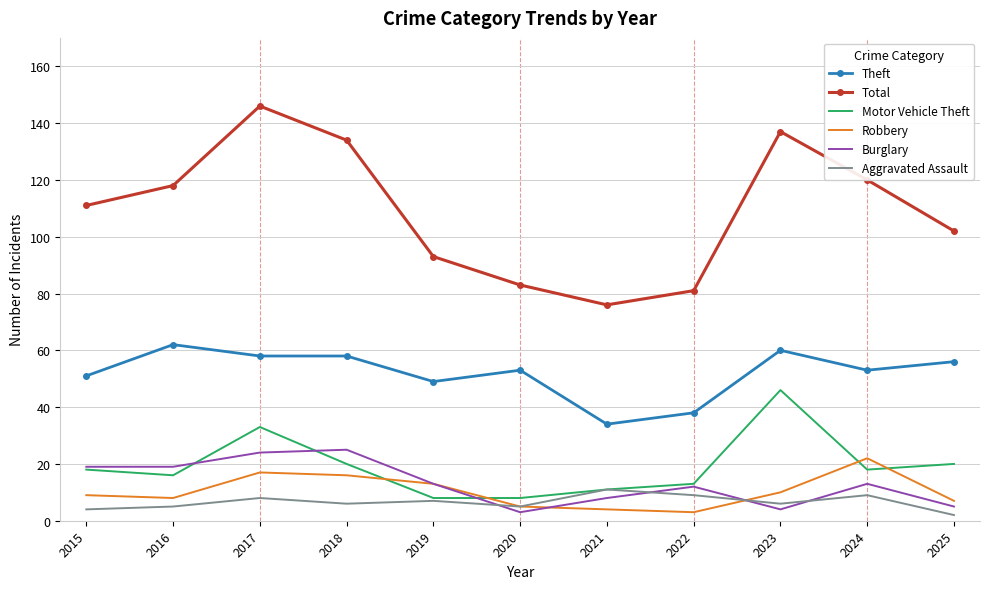

True or false: Robbery has a value of 16 at 2018.

True